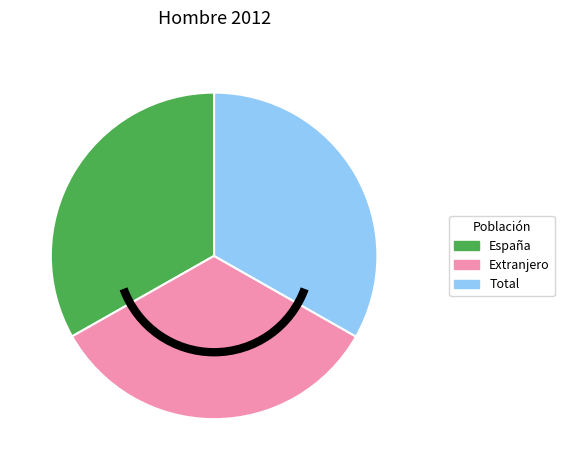

Is the sum of Extranjero and Total greater than half?

Yes